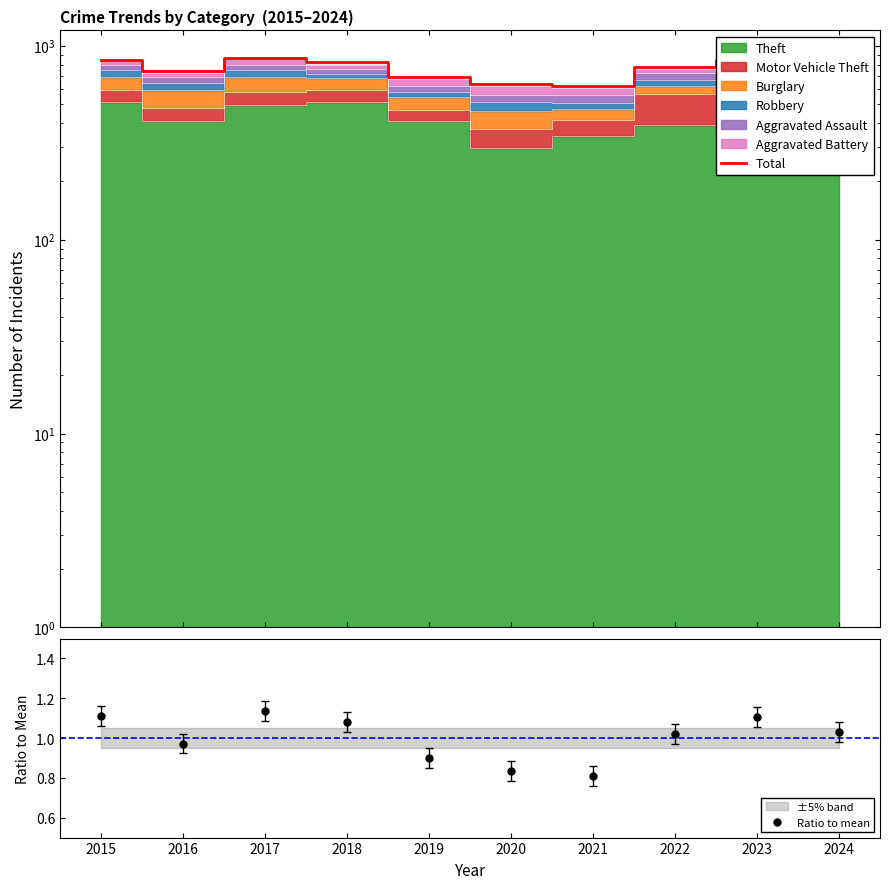

At which category does Ratio to mean reach its first local peak?

2017